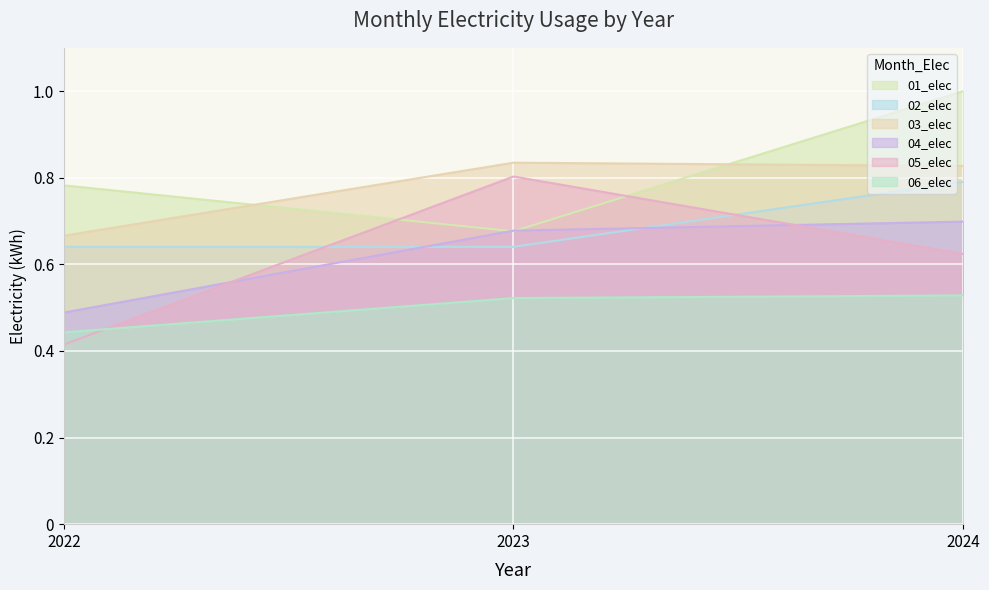

What is the sum of all 03_elec values?

2.3